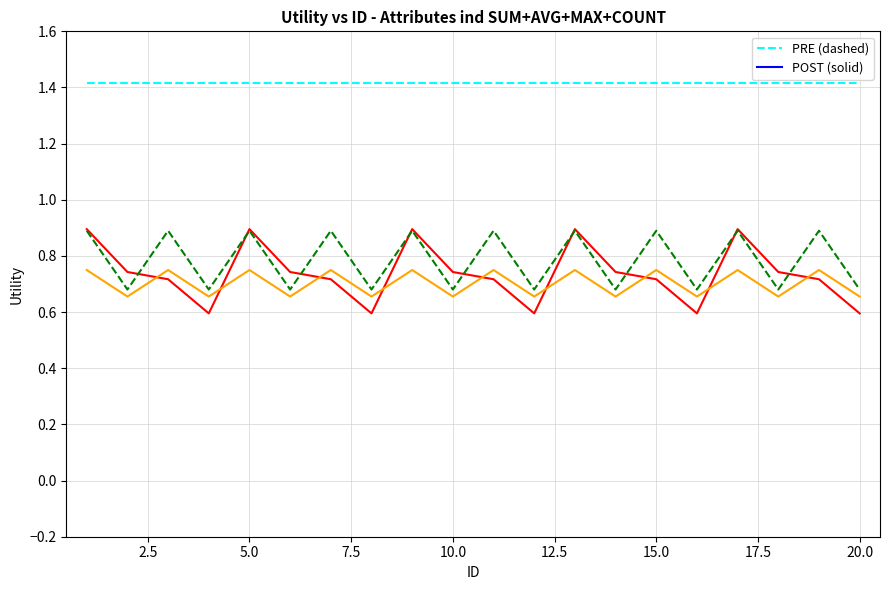

What is the greatest value displayed?

1.4